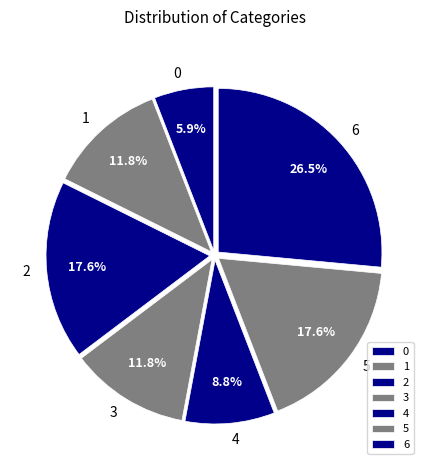

To the nearest percent, what is the combined percentage of 4 and 3?

21%